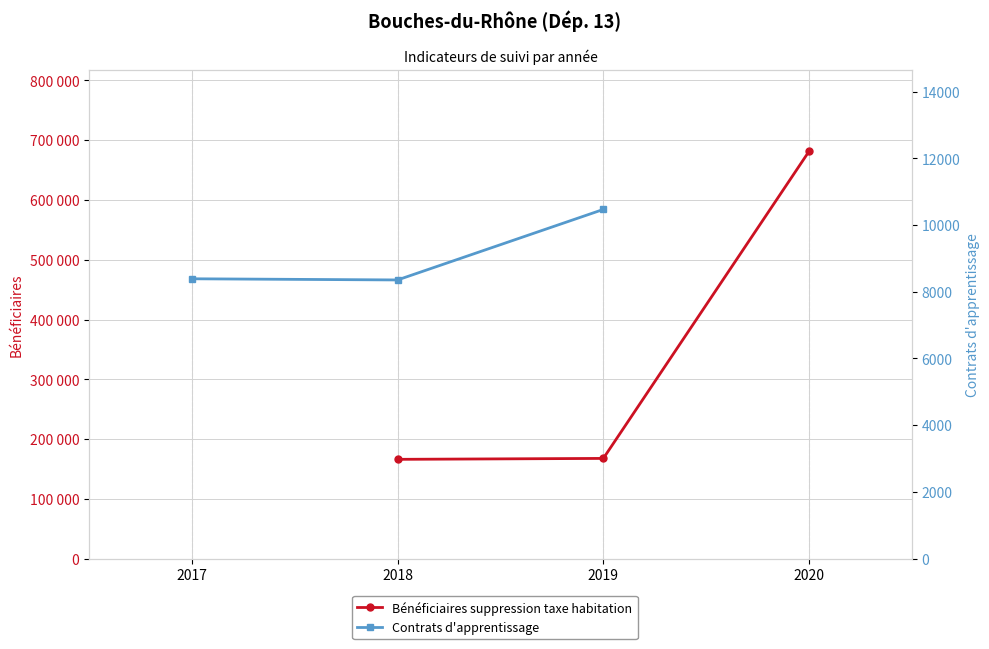

Does the chart display data point markers on the line(s)?

Yes